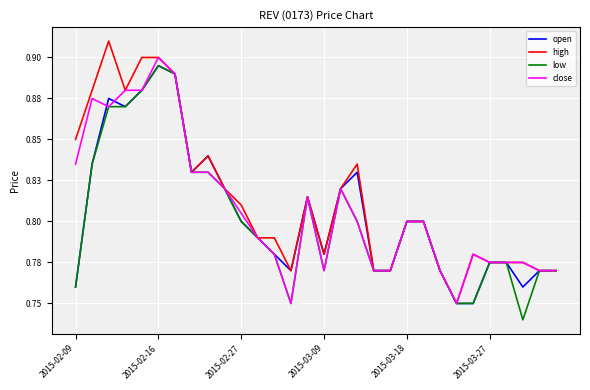

Is this an area chart (filled region under the line)?

No